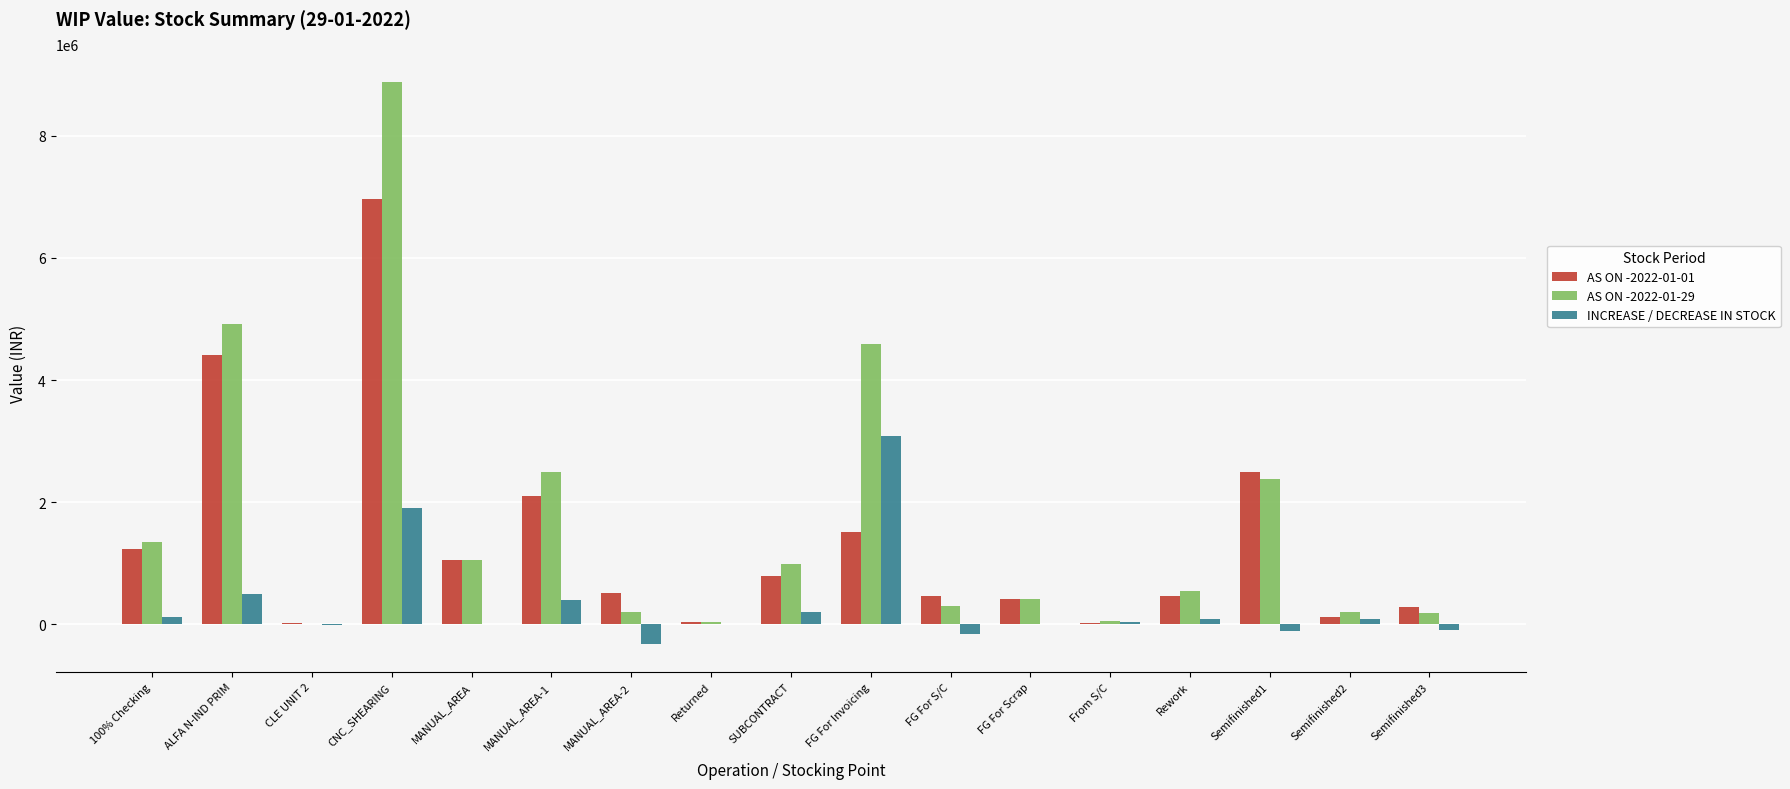

Count the number of data series in this chart.

3